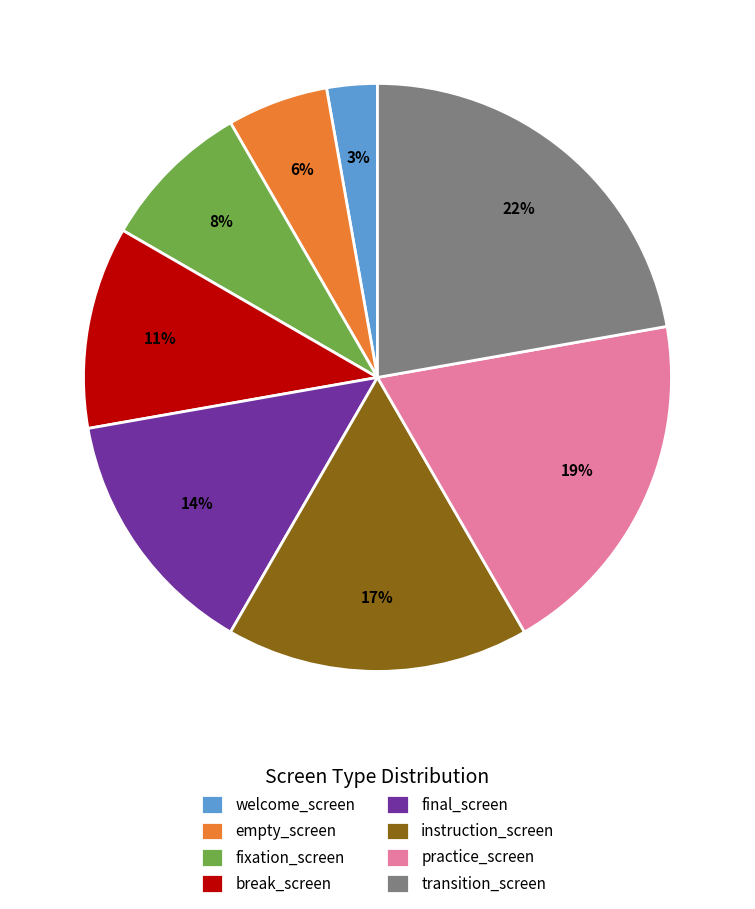

Do final_screen and fixation_screen together represent more than half of the pie?

No